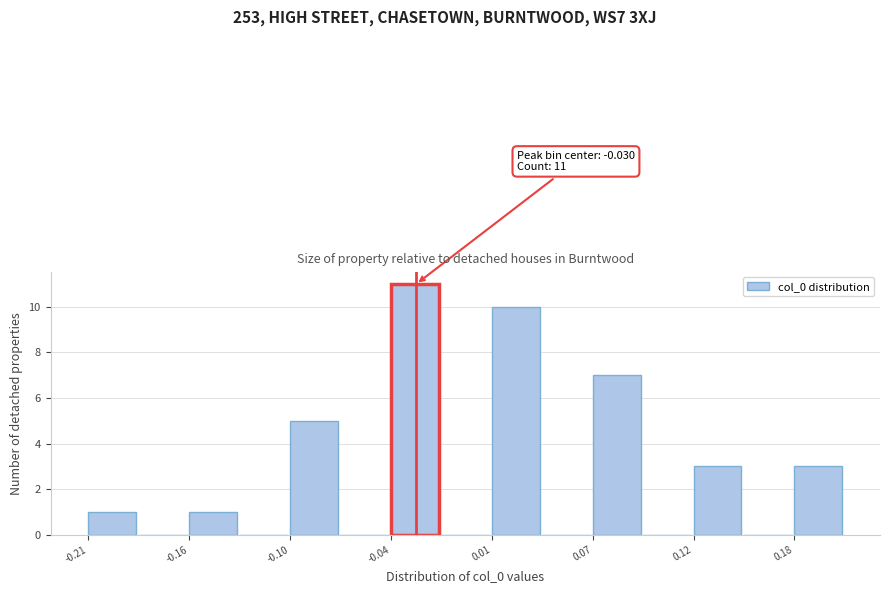

Read against the x-axis, roughly where is the centre of the tallest bar?

-0.03